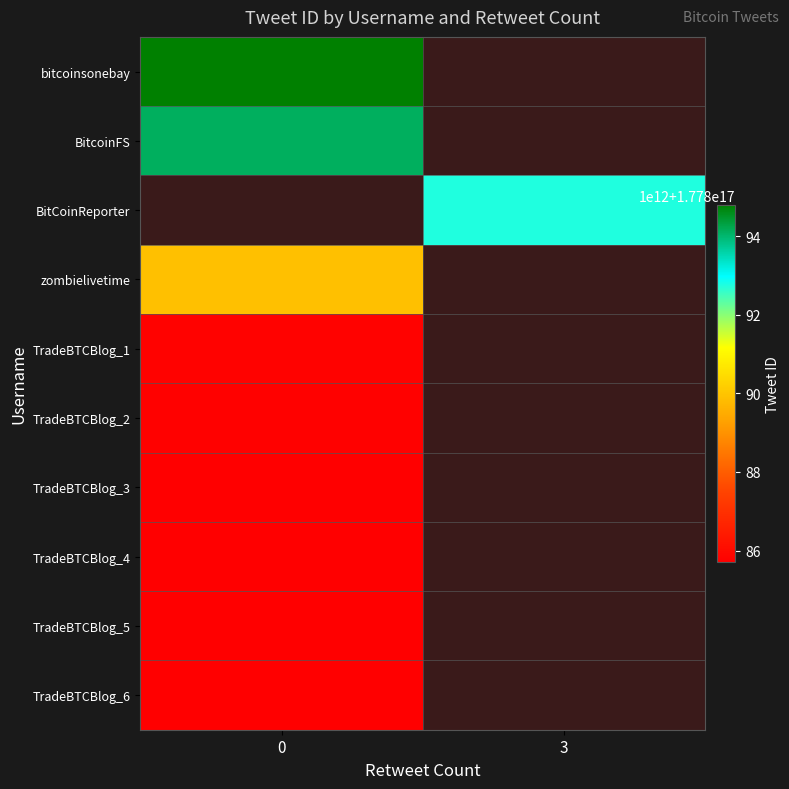

What is the maximum value shown in the chart?

177894796487172096.0